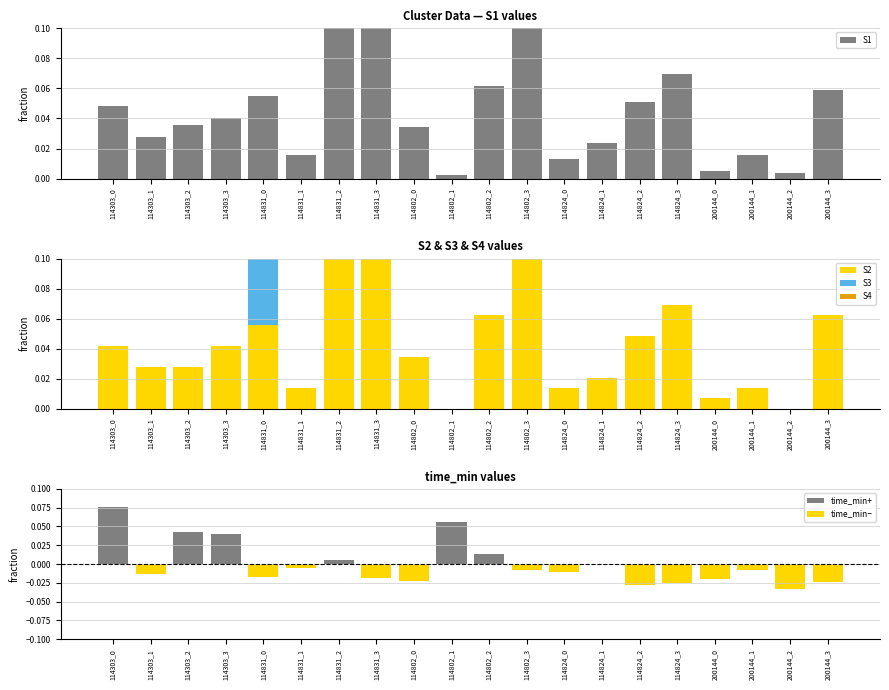

True or false: time_min+ has a value of 0.0 at 114824_1.

False